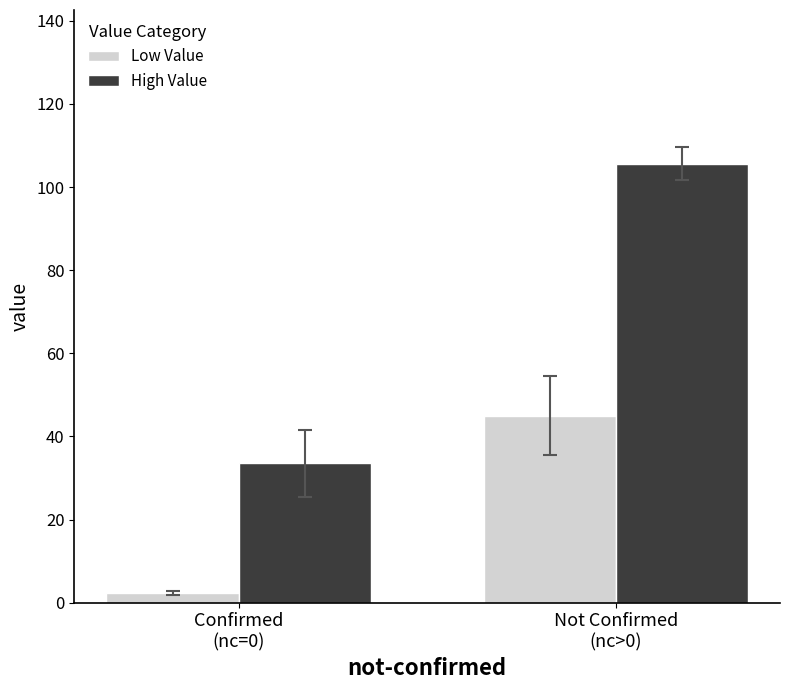

Count the number of data series in this chart.

2